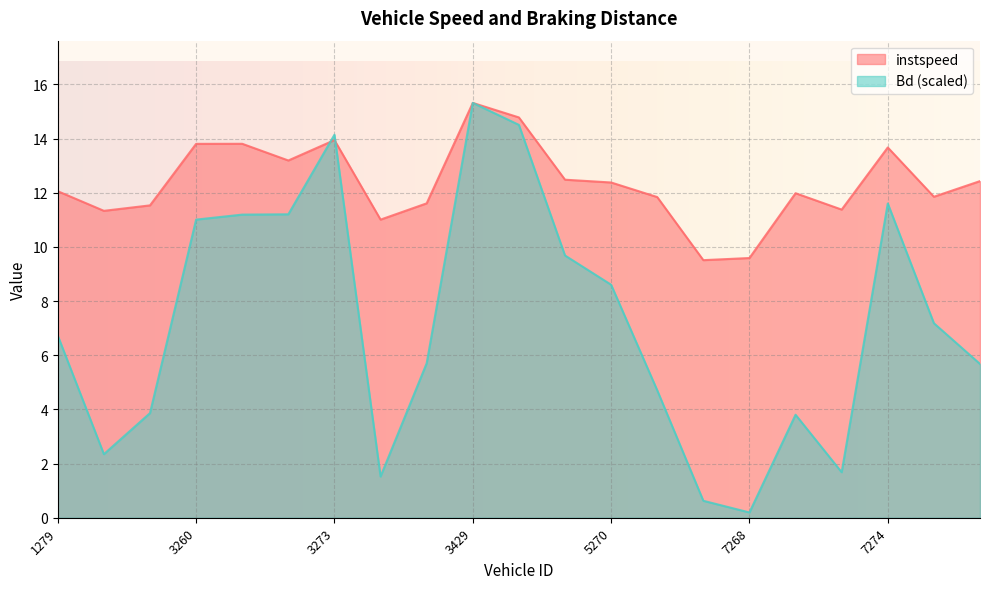

What is the label of the 16th point from the left?

7268.0